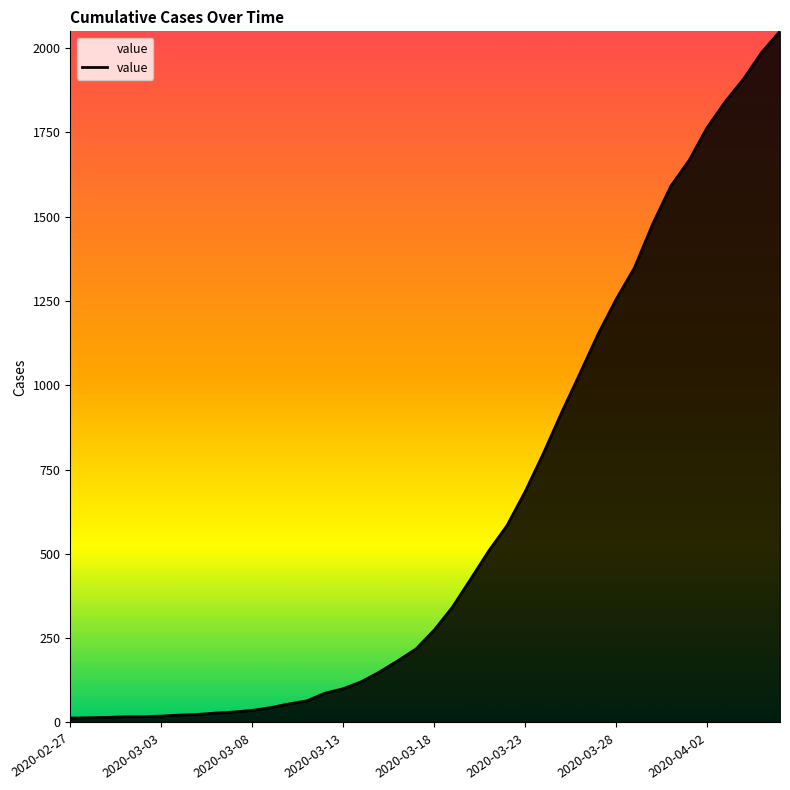

What is the greatest value displayed?

2049